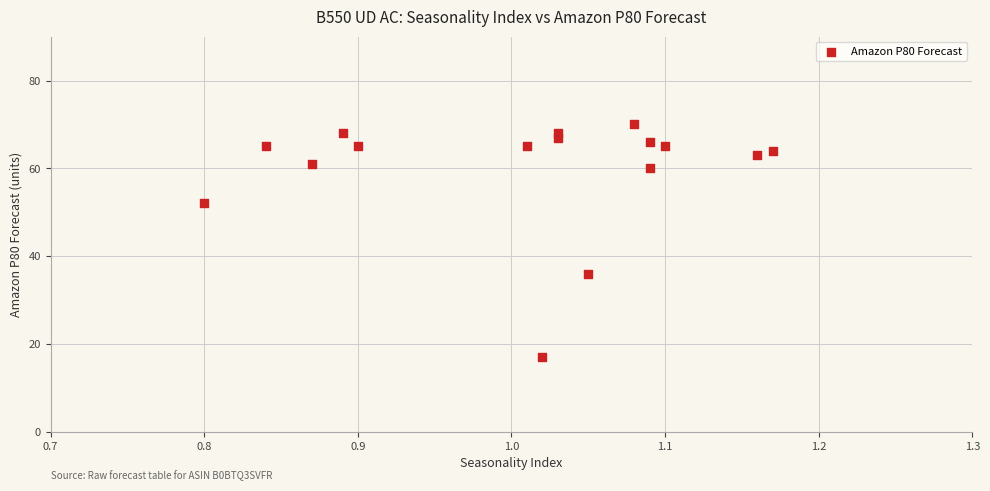

What Y value in the scatter plot is closest to 43?

36